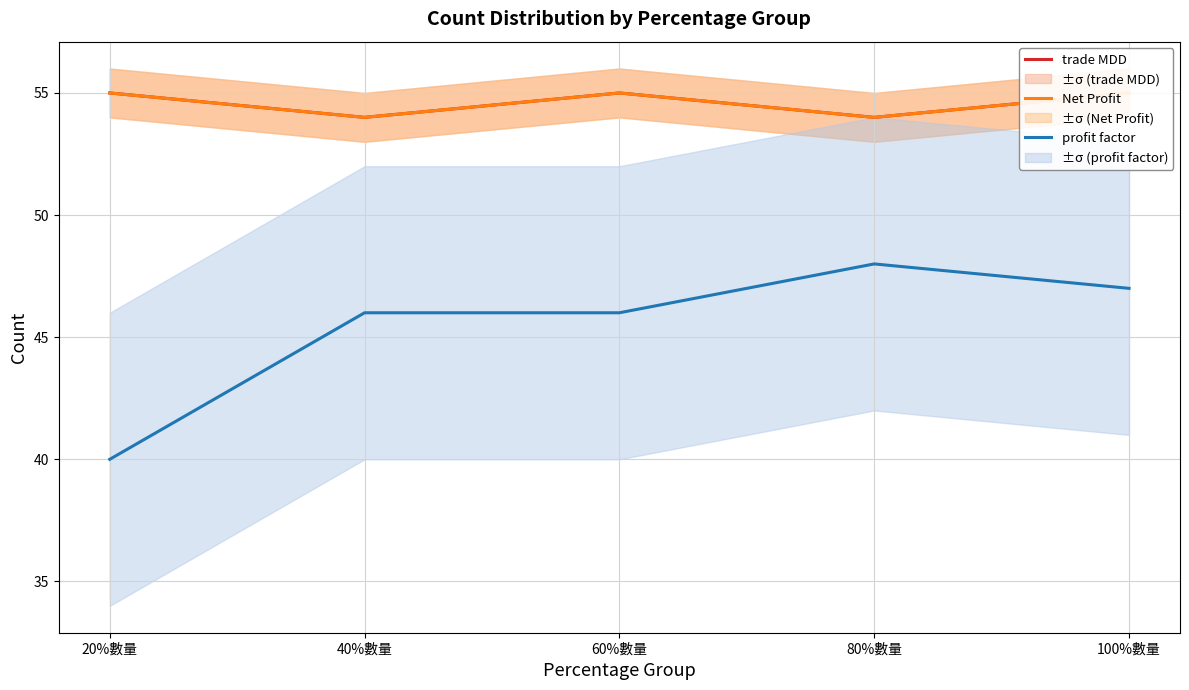

At 40%數量, list the series in order from smallest to largest.

profit factor, trade MDD, Net Profit